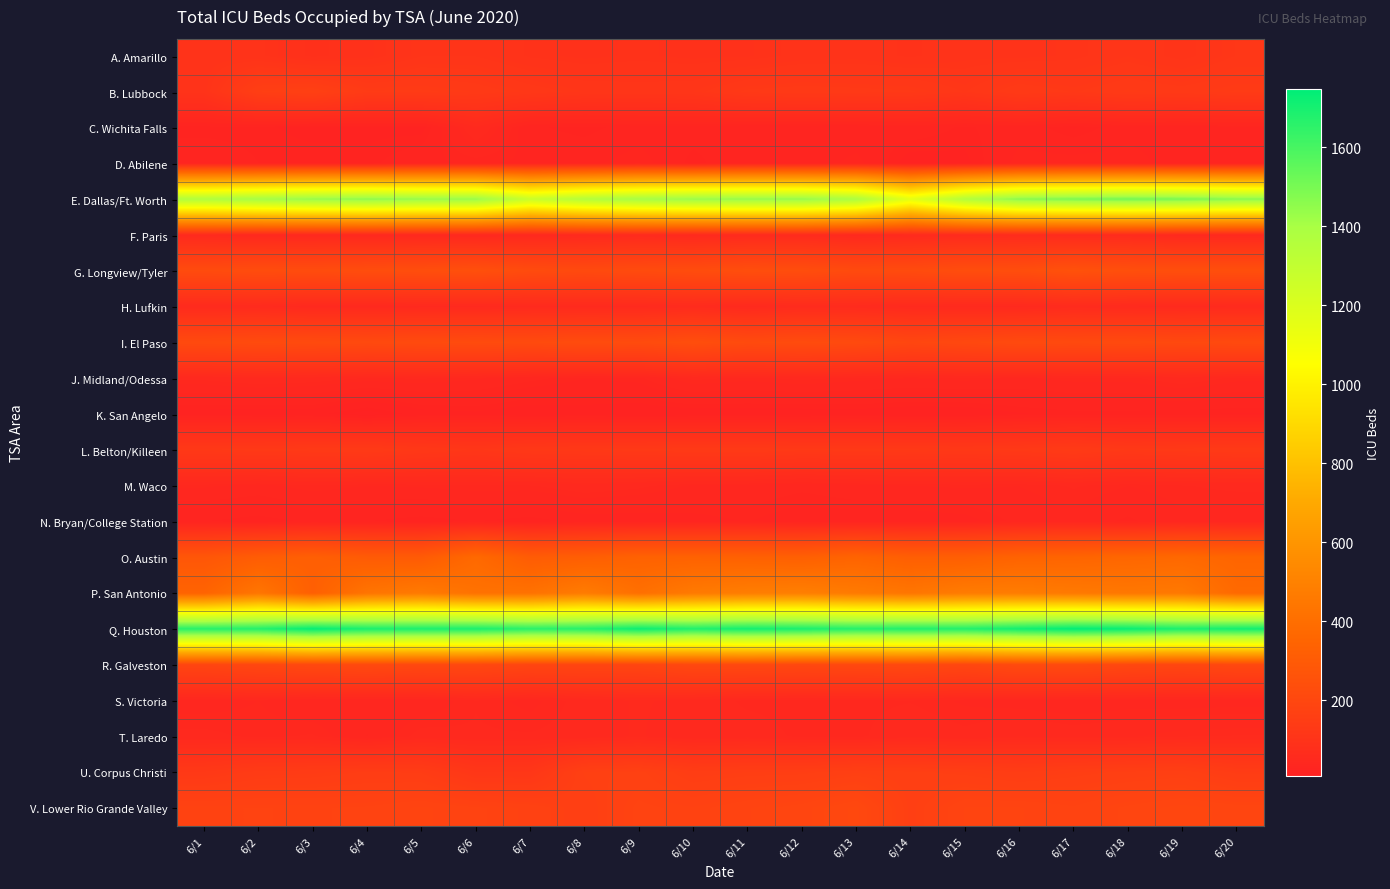

List the series in order of their peak value, lowest first.

K. San Angelo, D. Abilene, N. Bryan/College Station, M. Waco, J. Midland/Odessa, C. Wichita Falls, S. Victoria, T. Laredo, F. Paris, H. Lufkin, A. Amarillo, L. Belton/Killeen, B. Lubbock, U. Corpus Christi, V. Lower Rio Grande Valley, R. Galveston, I. El Paso, G. Longview/Tyler, O. Austin, P. San Antonio, E. Dallas/Ft. Worth, Q. Houston